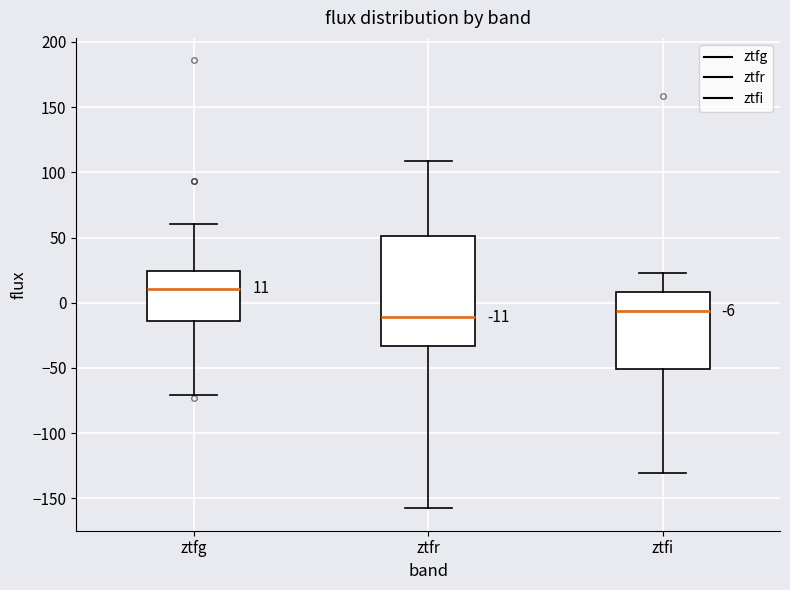

Which box's median line is the highest?

ztfg